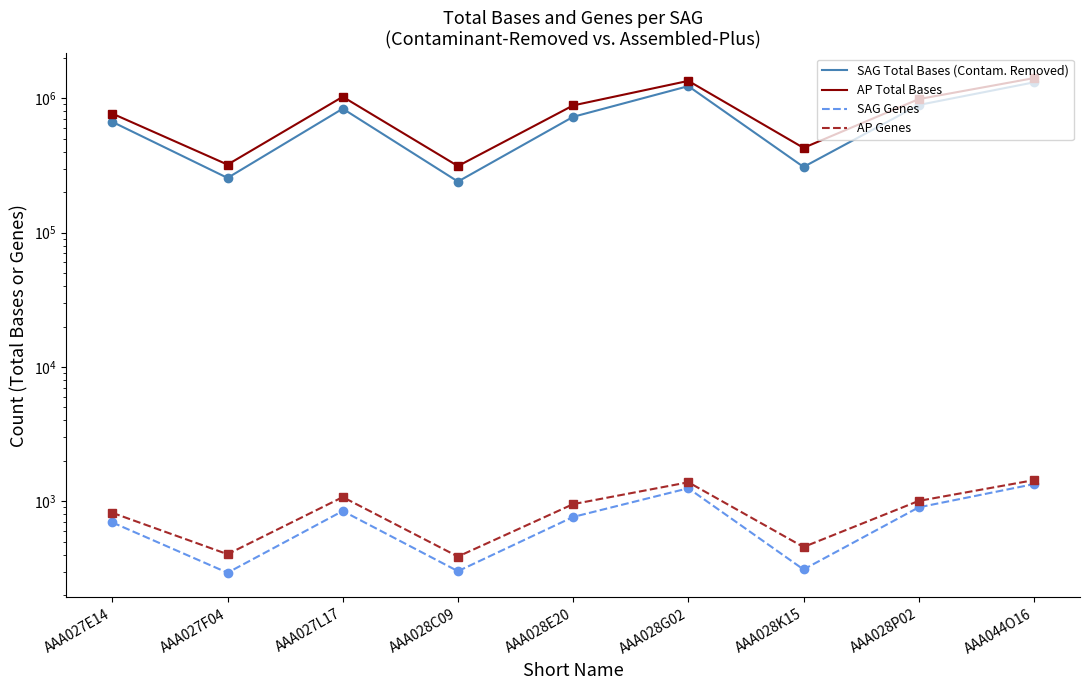

Count the number of data series in this chart.

4